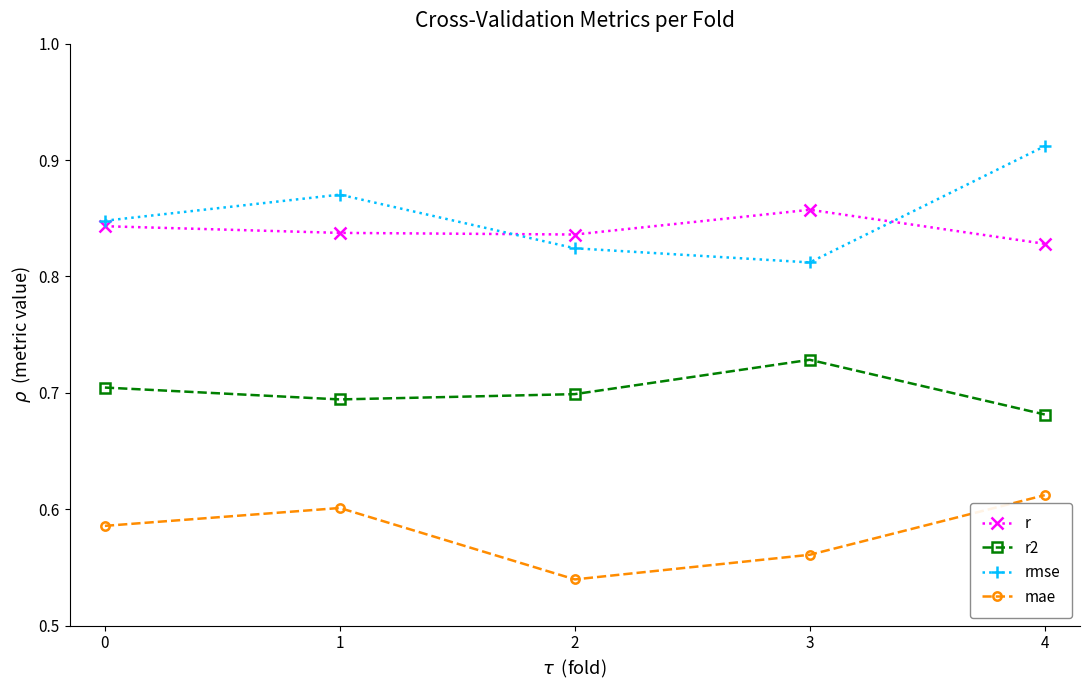

How many rmse values are between 0 and 1?

5